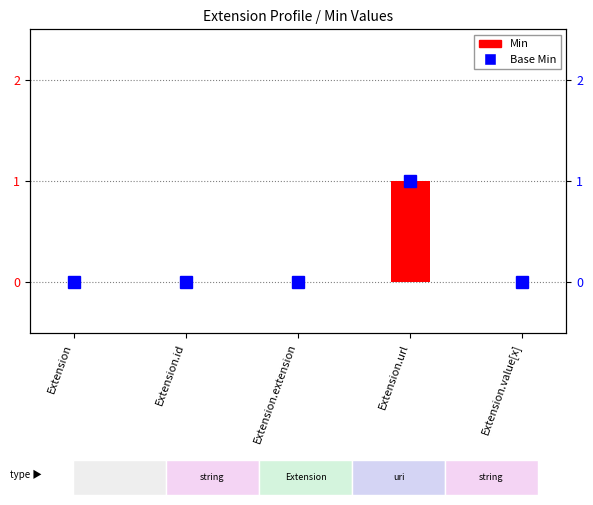

How many distinct data groups are displayed?

2